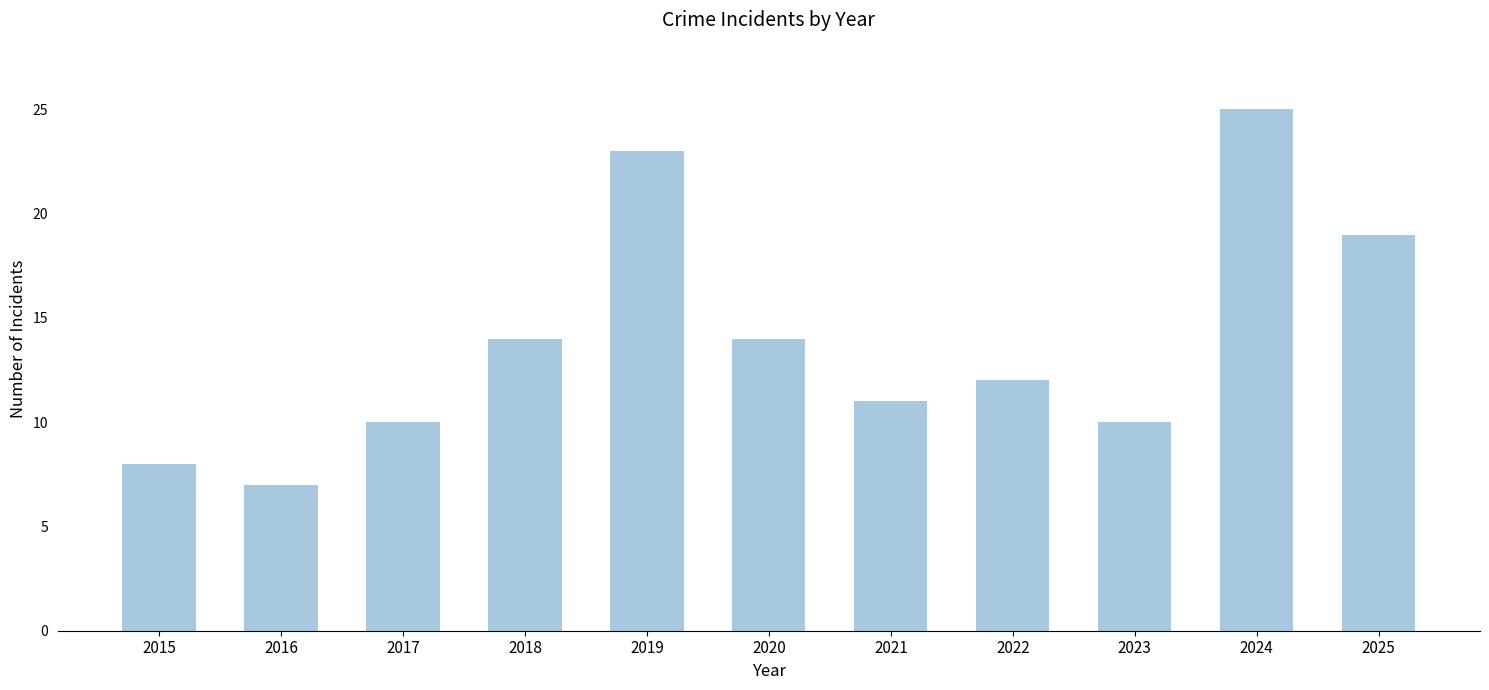

Are the bars grouped side by side (vs. stacked)?

No